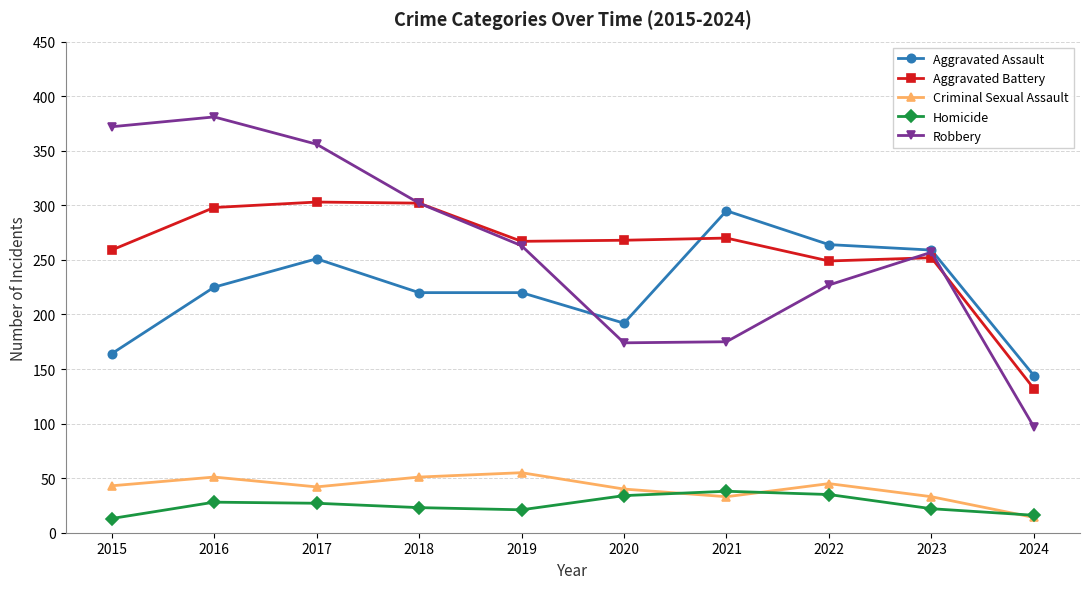

Which series has the widest spread of values?

Robbery